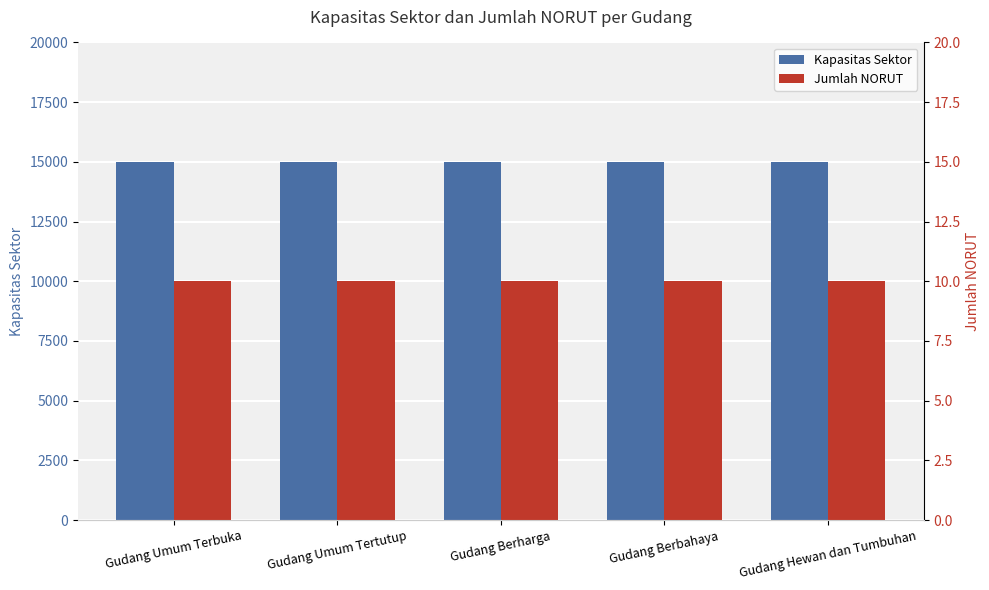

What is the maximum value for Jumlah NORUT?

10